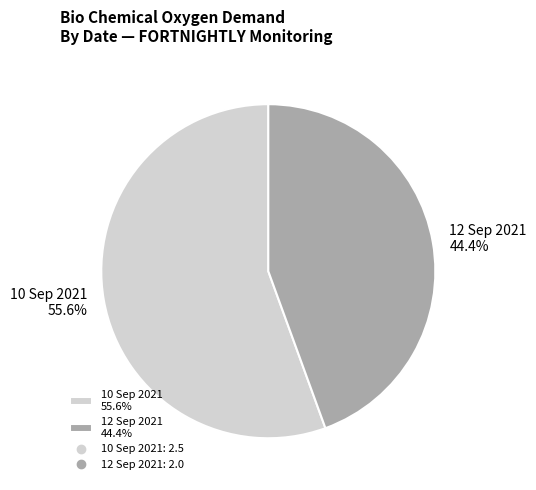

Rank the categories by value from lowest to highest.

12 Sep 2021, 10 Sep 2021